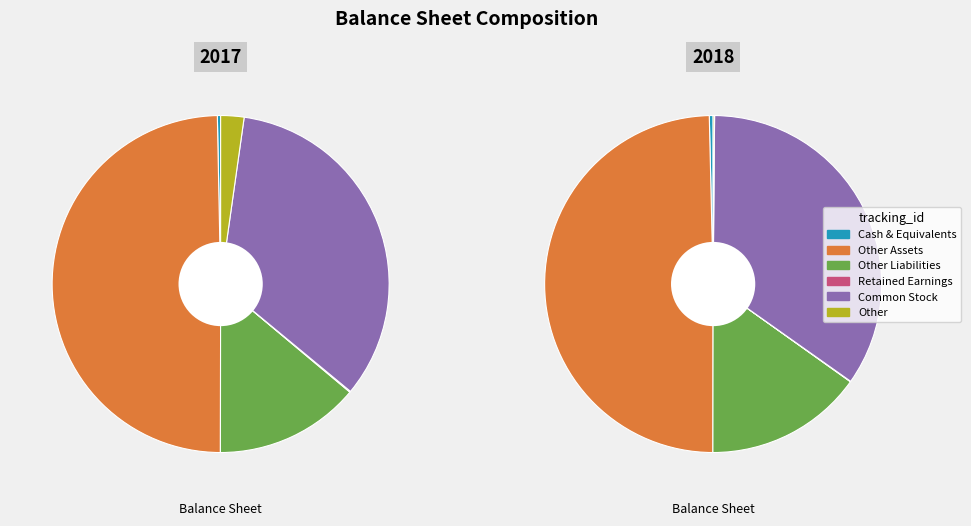

Is it true that Other Assets is 58% of the pie?

False